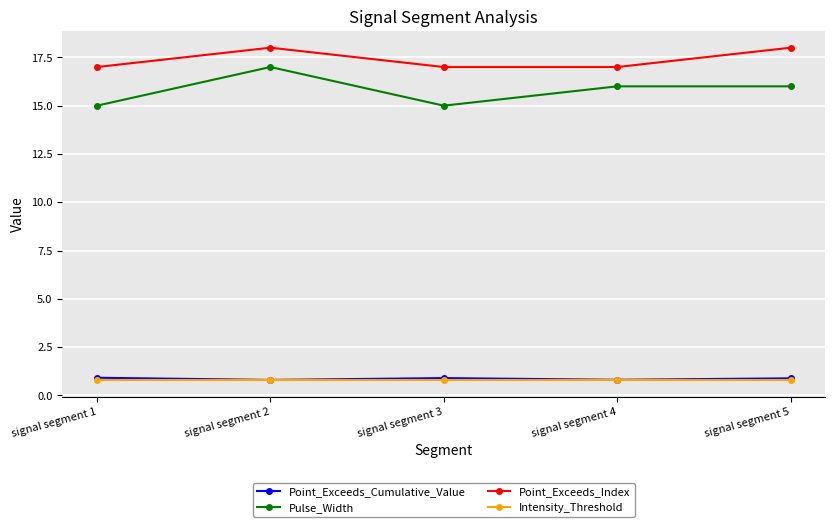

The value of Intensity_Threshold at signal segment 4 is 0.8. True or false?

True